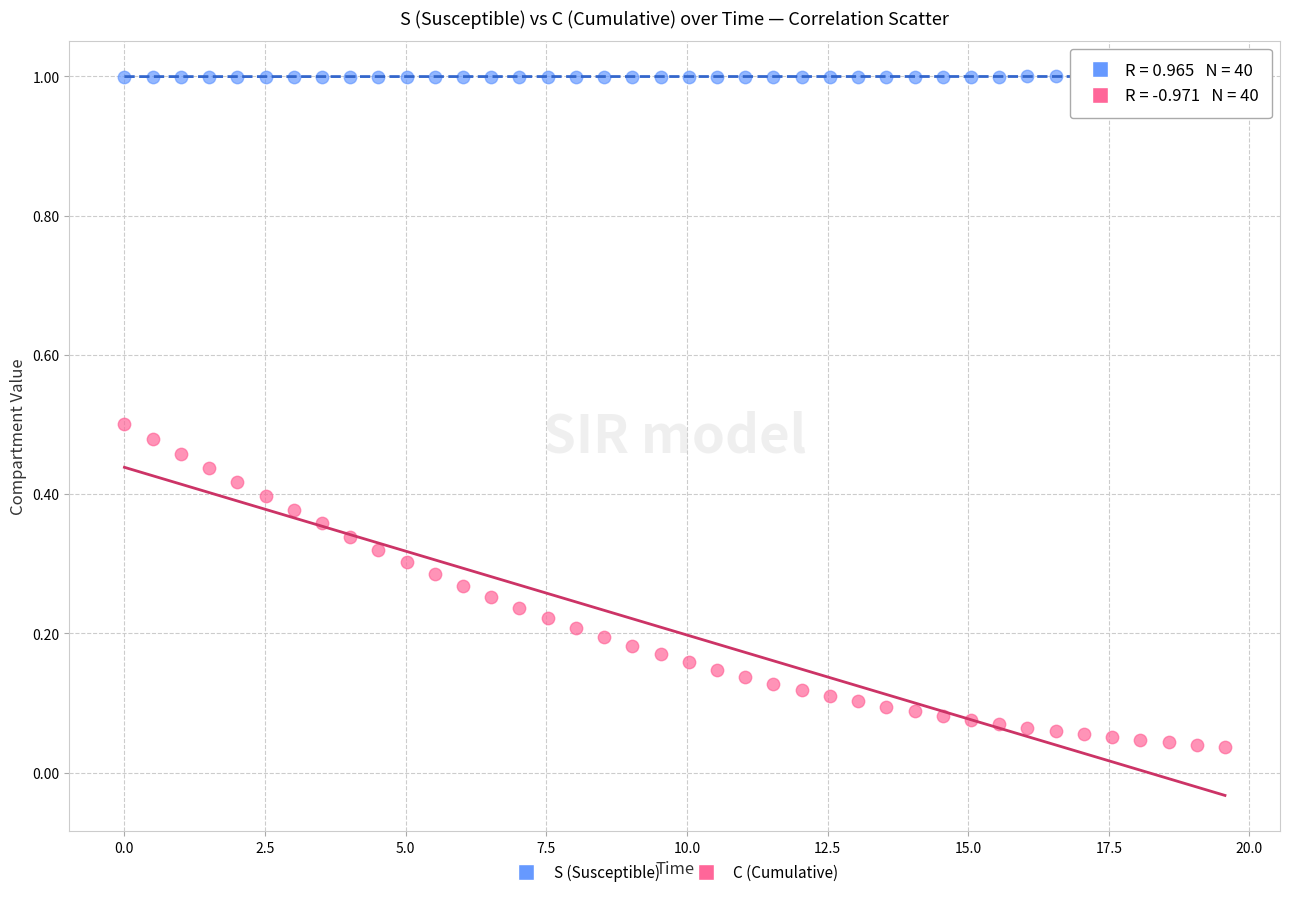

What are all the series names shown in the legend?

S (Susceptible), C (Cumulative)